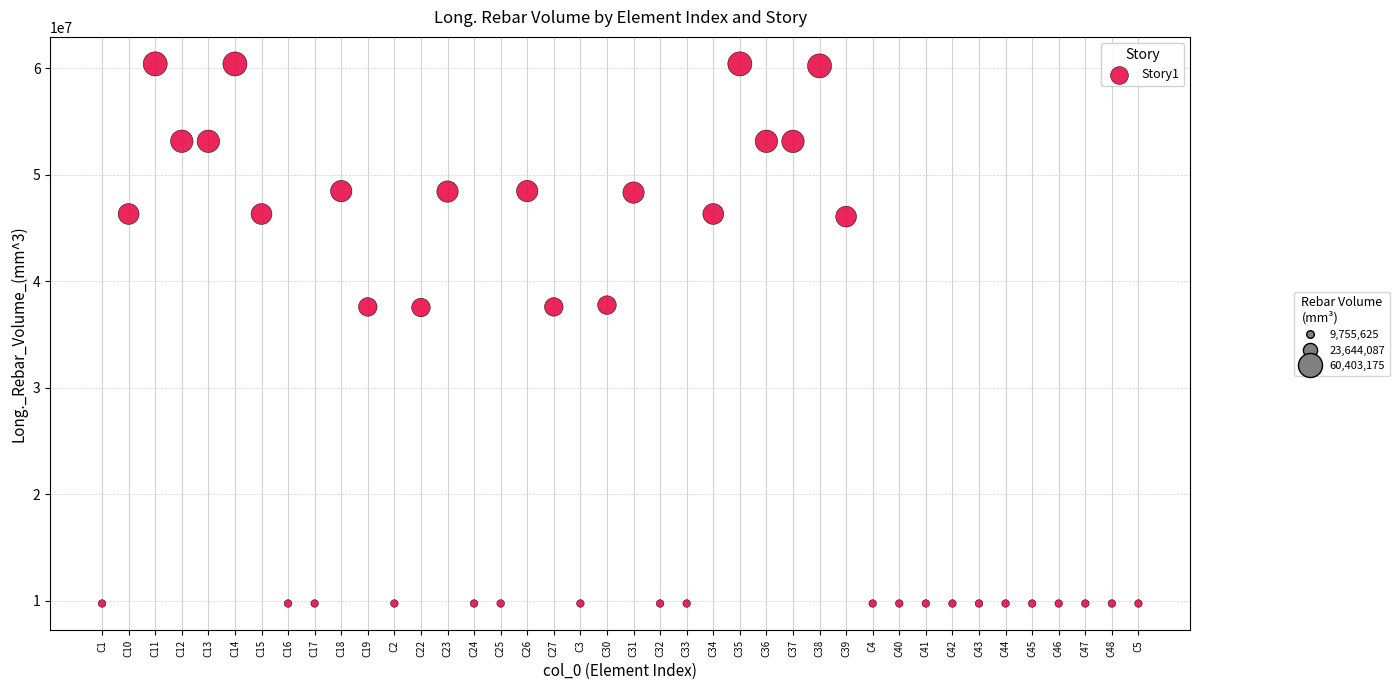

What is the range of Y values (max minus min)?

50647550